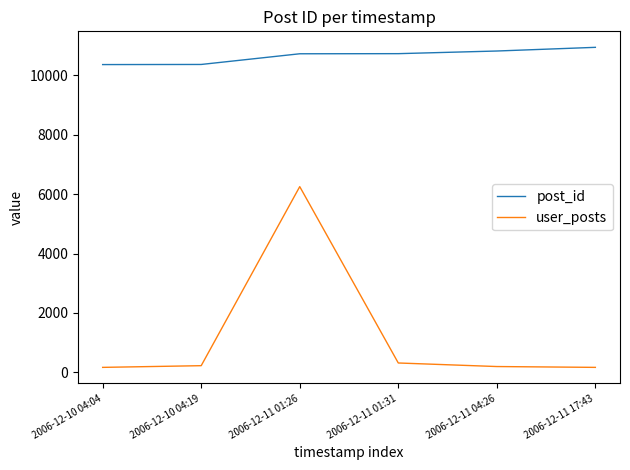

What is the sum of the user_posts values at 2006-12-11 17:43 and 2006-12-10 04:19?

383